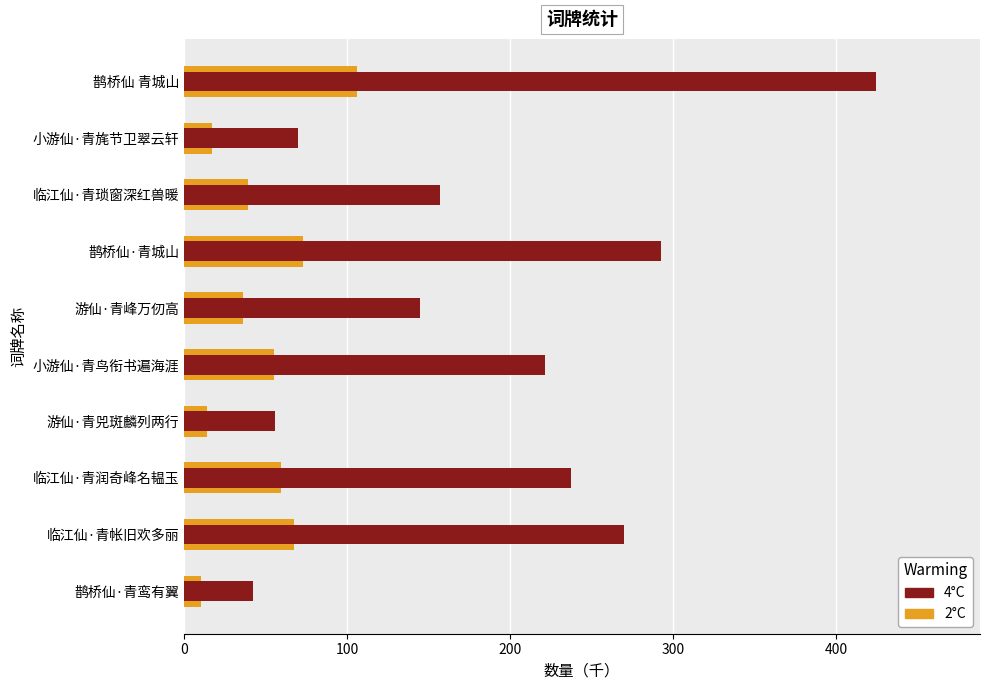

What is the difference between the highest and lowest values at 鹊桥仙·青城山?

219.4